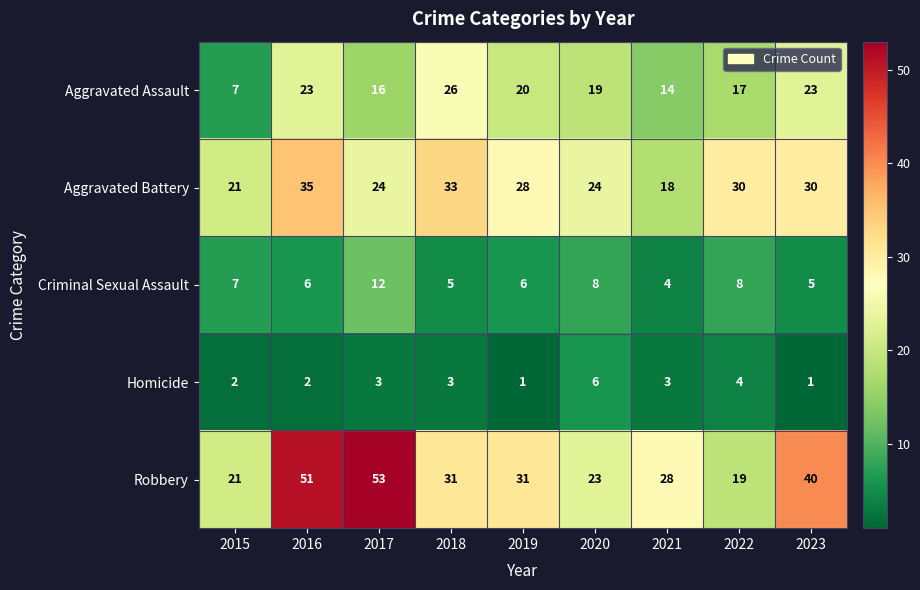

What is the minimum value for Aggravated Battery?

18